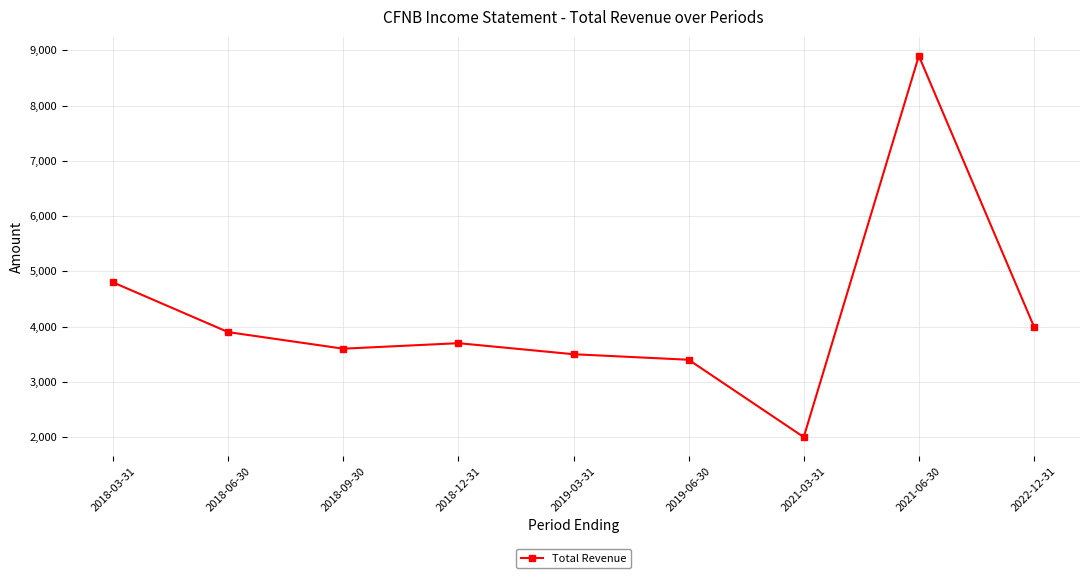

What is the ratio of the value at 2021-03-31 to the value at 2018-03-31?

0.4